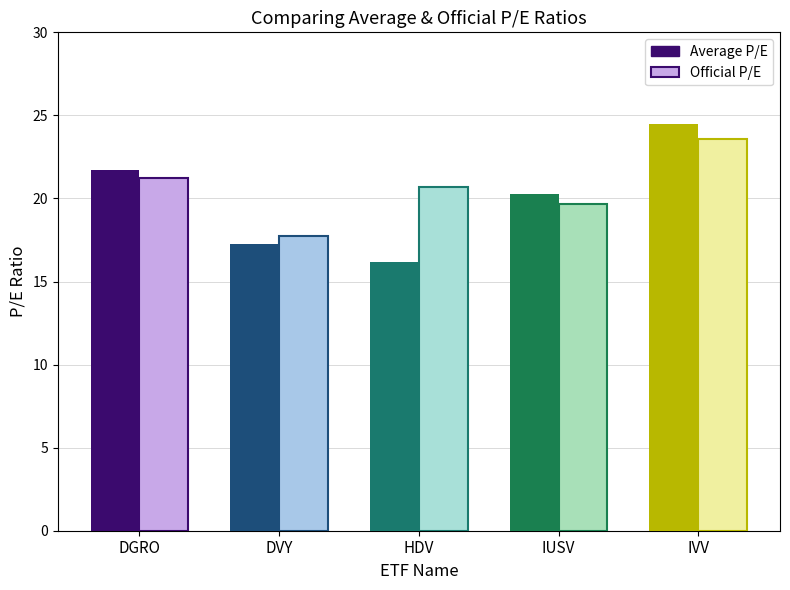

List the series in order of their peak value, highest first.

Average P/E, Official P/E